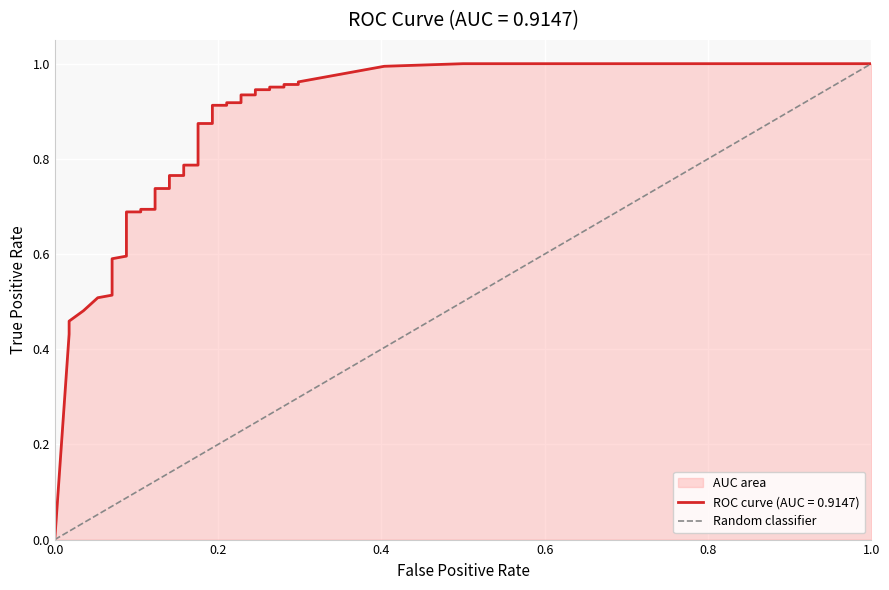

What is the difference between the maximum and minimum values?

1